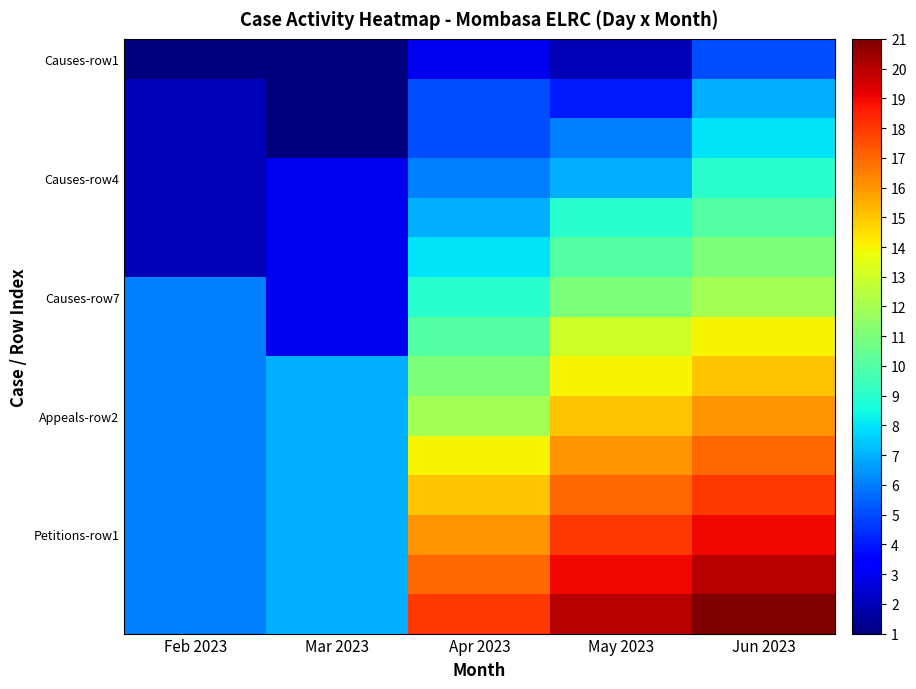

At which category is the sum across all series the highest?

Jun 2023